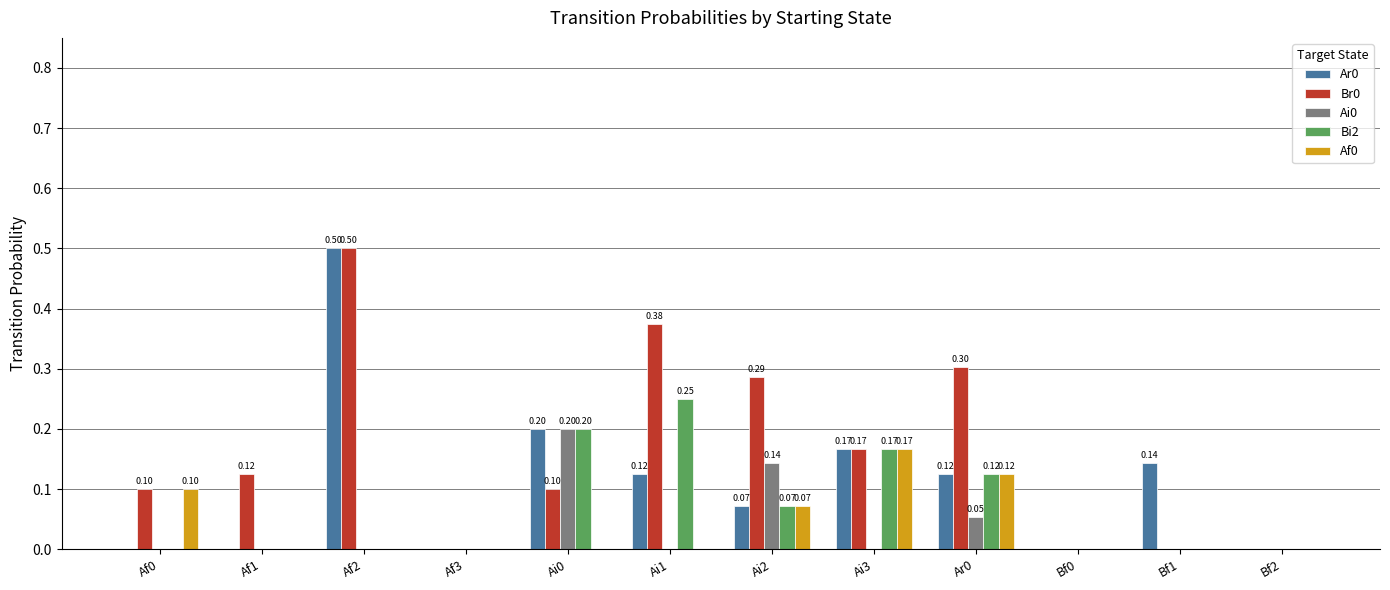

At which category is the sum across all series the highest?

Af2